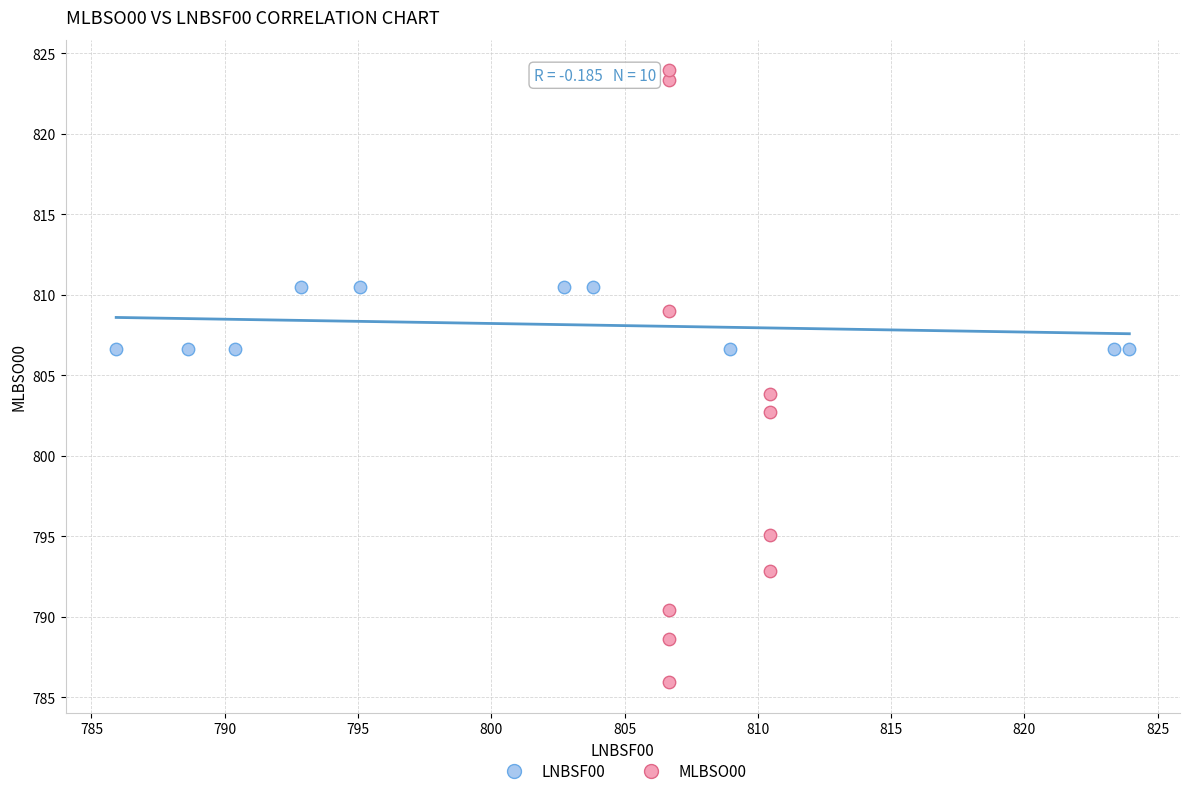

Which series has the largest Y range (max minus min)?

MLBSO00